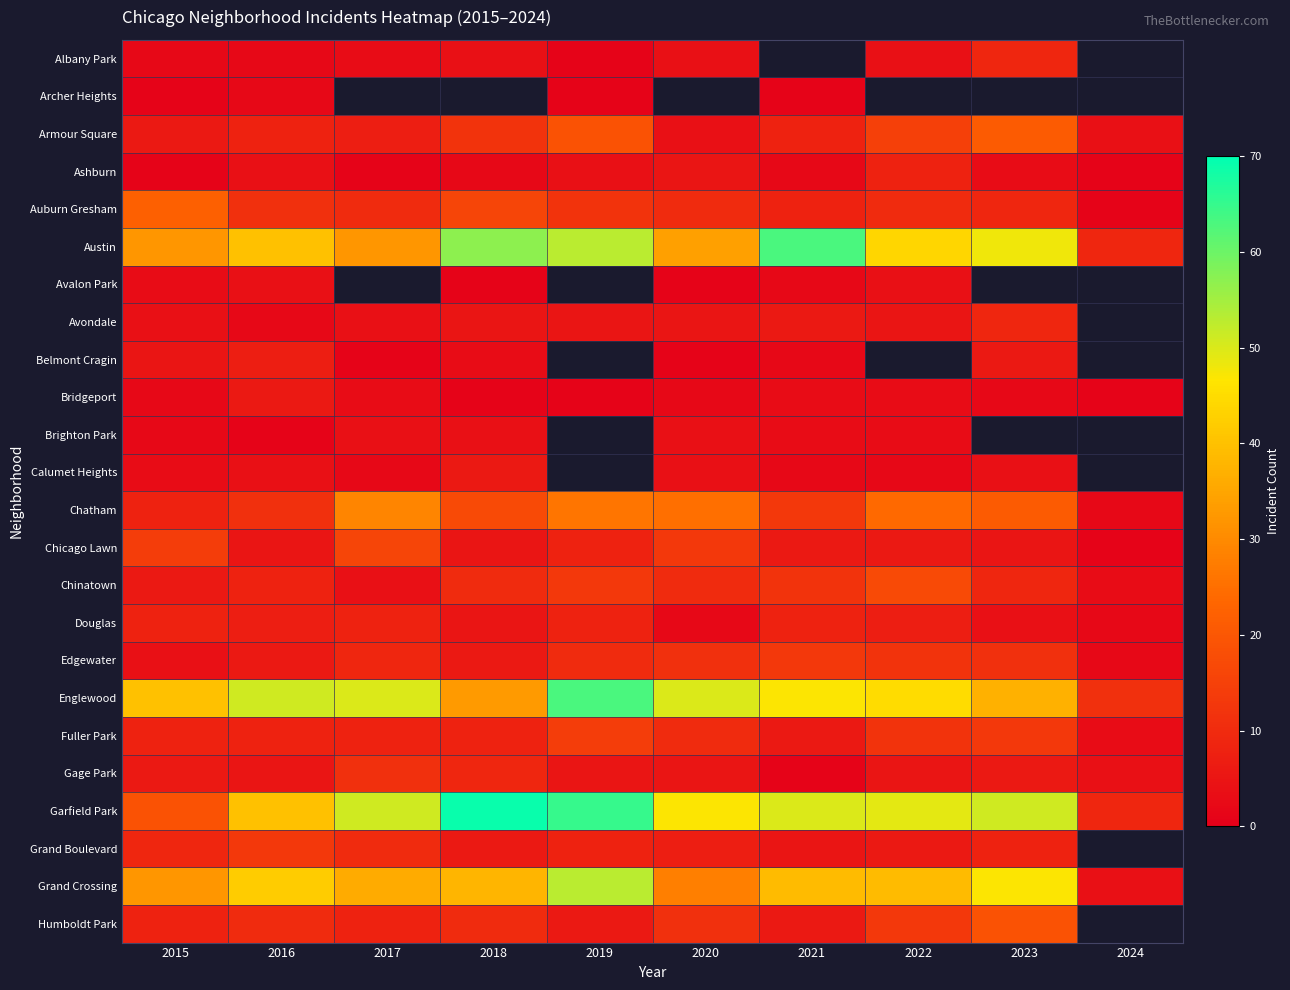

Which has a higher value, 2018 or 2023?

2023